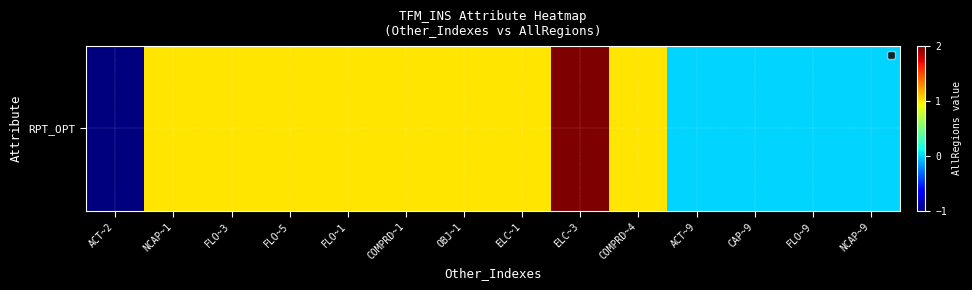

What is the ratio of the value at FLO~5 to the value at NCAP~1?

1.0